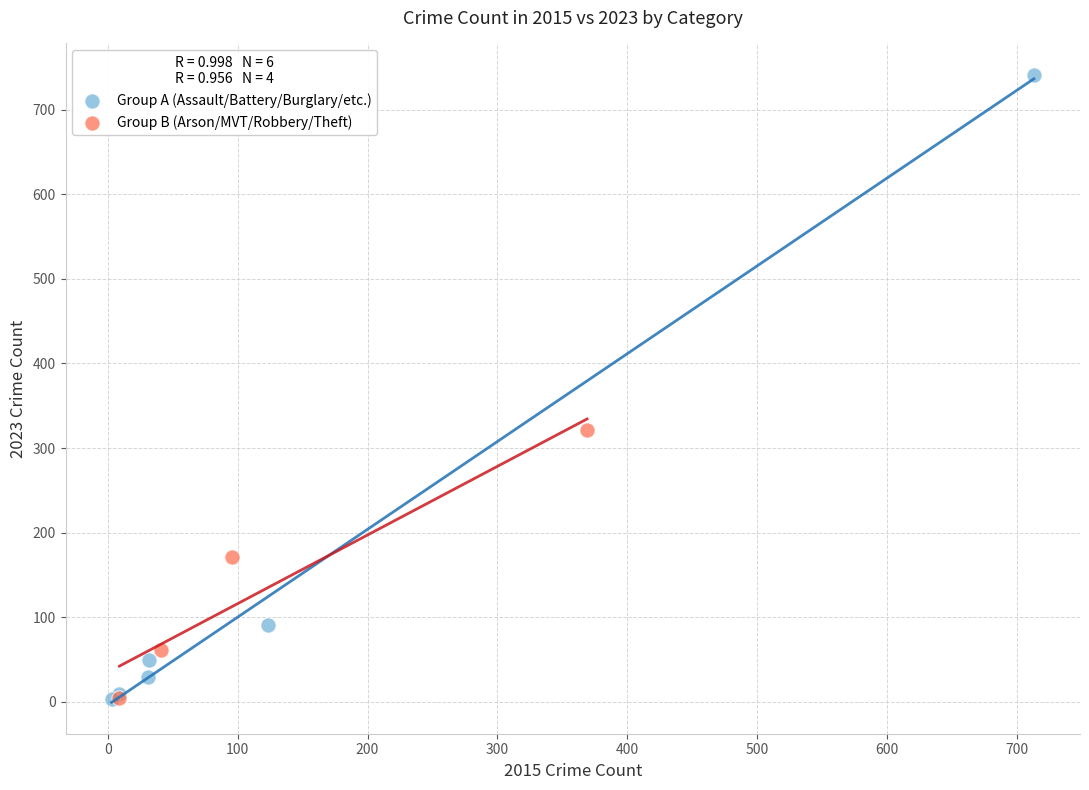

Which series reaches the maximum Y coordinate?

Group A (Assault/Battery/Burglary/etc.)